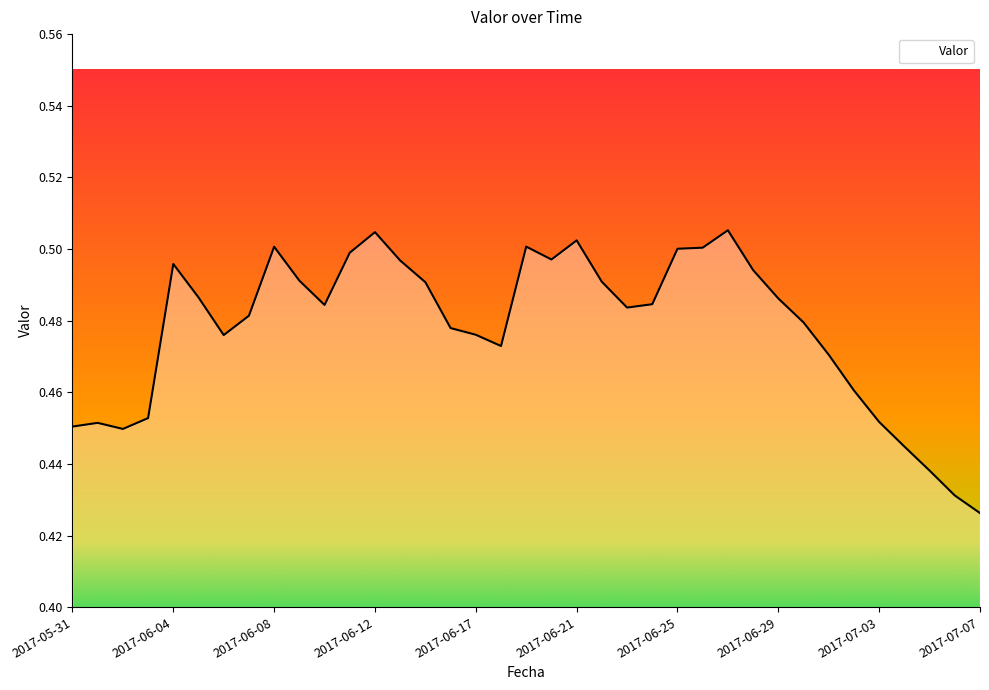

True or false: there are more than 1 points higher than both neighbors.

True